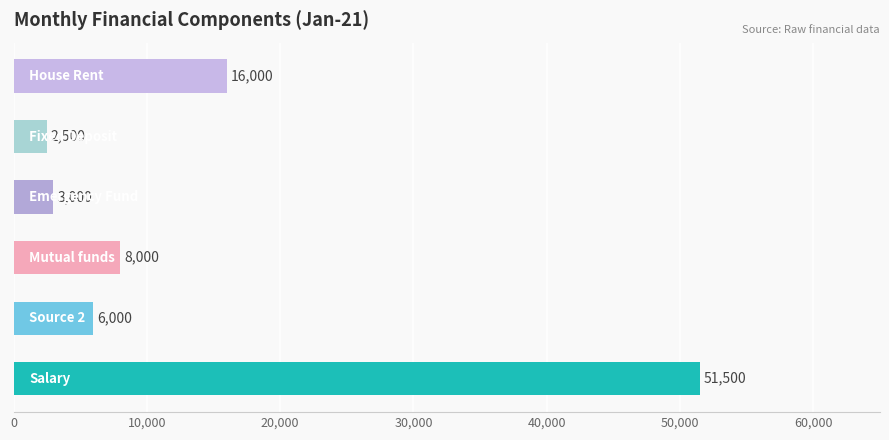

What is the sum of the House Rent values at Nov-20 and Jan-21?

31000